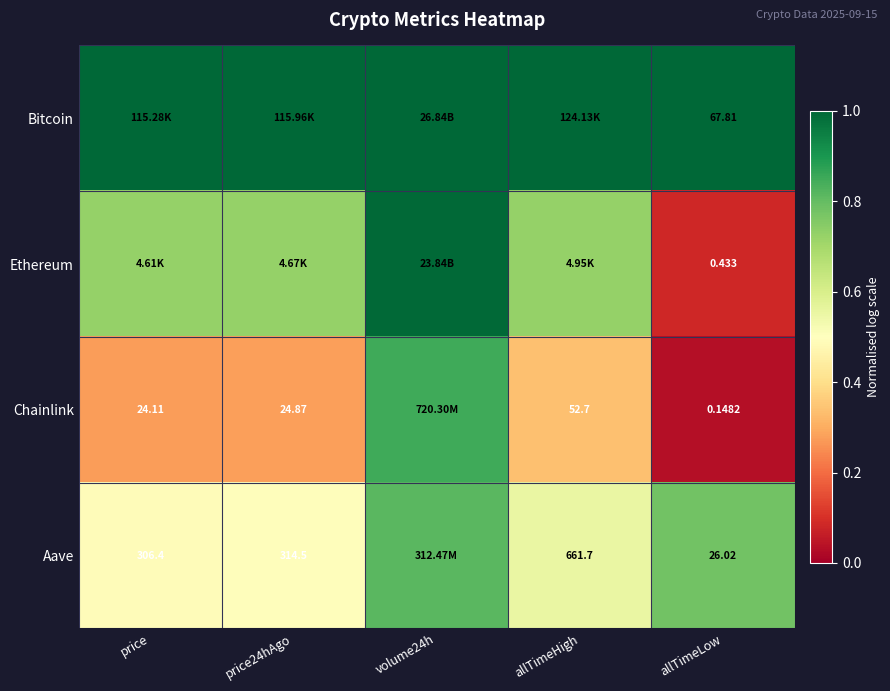

What is the minimum value for Aave?

0.5